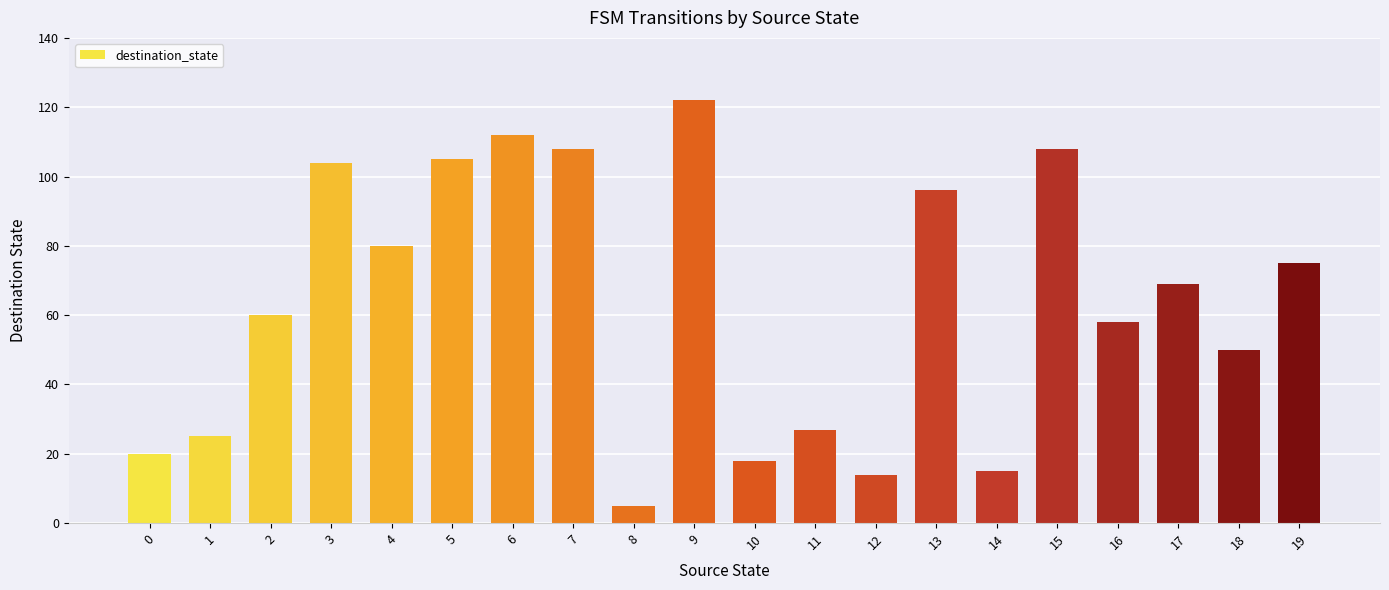

What is the sum of all values?

1271